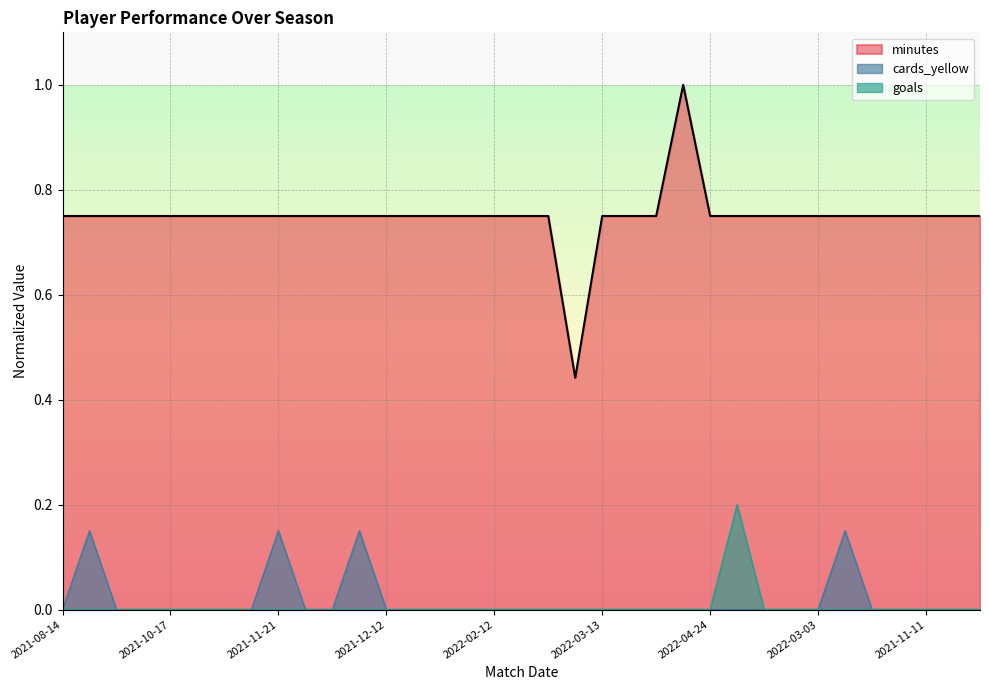

The value of minutes at 2021-09-13 is 0.8. True or false?

True